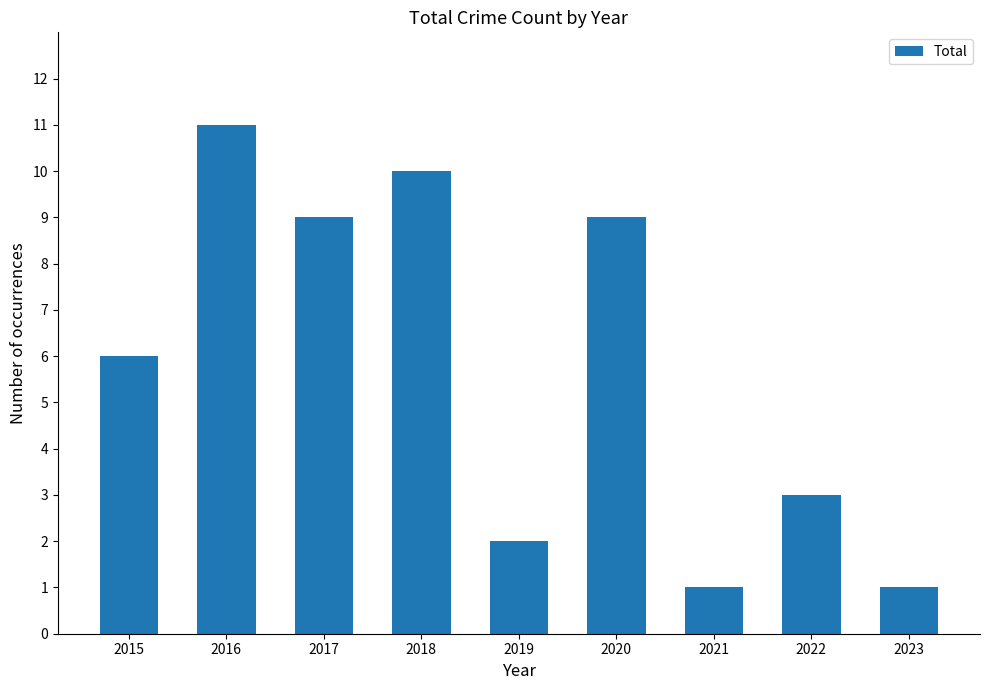

What is the difference between the maximum and second lowest values?

10